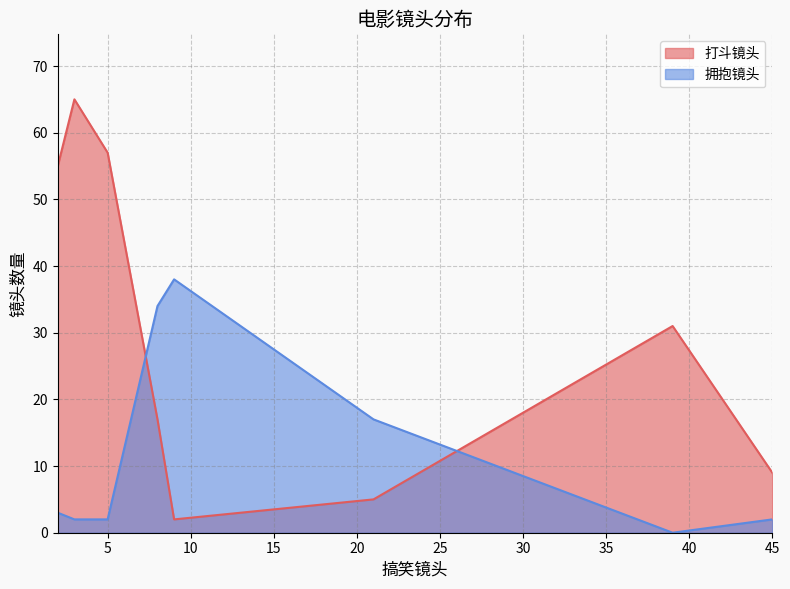

List the series in order of their peak value, lowest first.

拥抱镜头, 打斗镜头